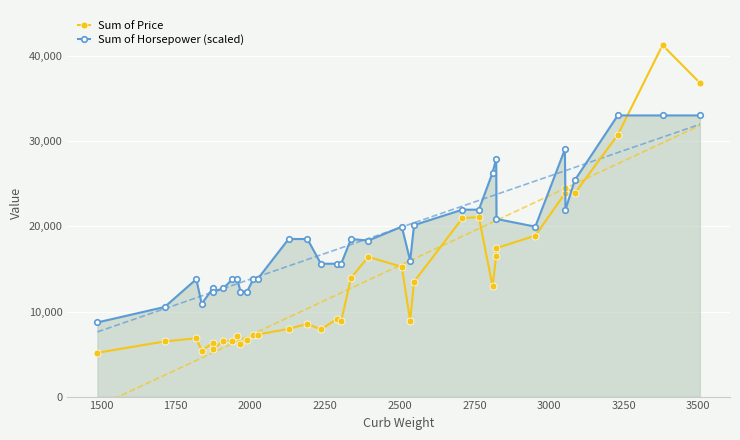

How many interior local valleys does the Sum of Price series have?

9